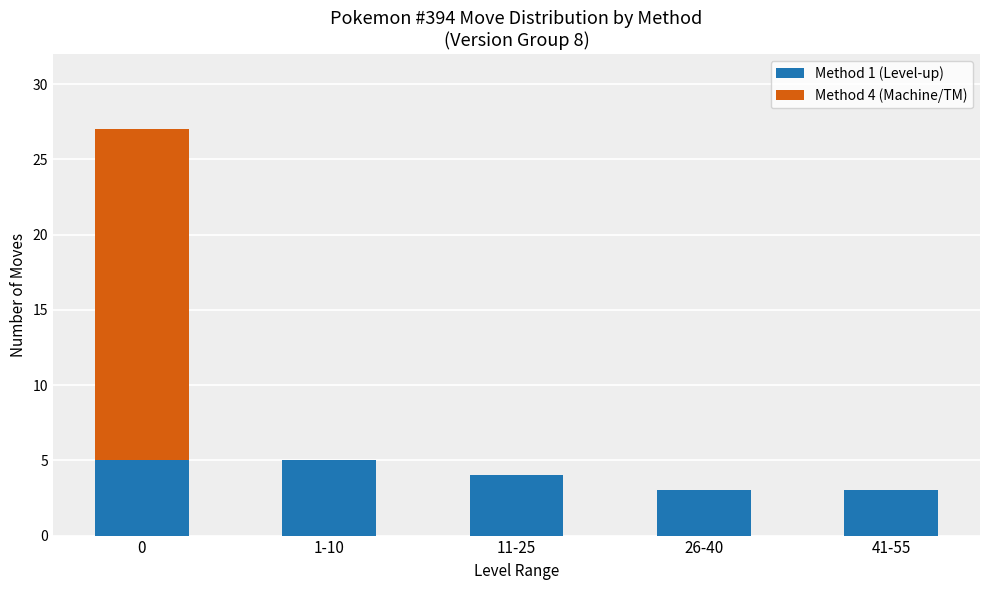

What is the maximum value for Method 1 (Level-up)?

5